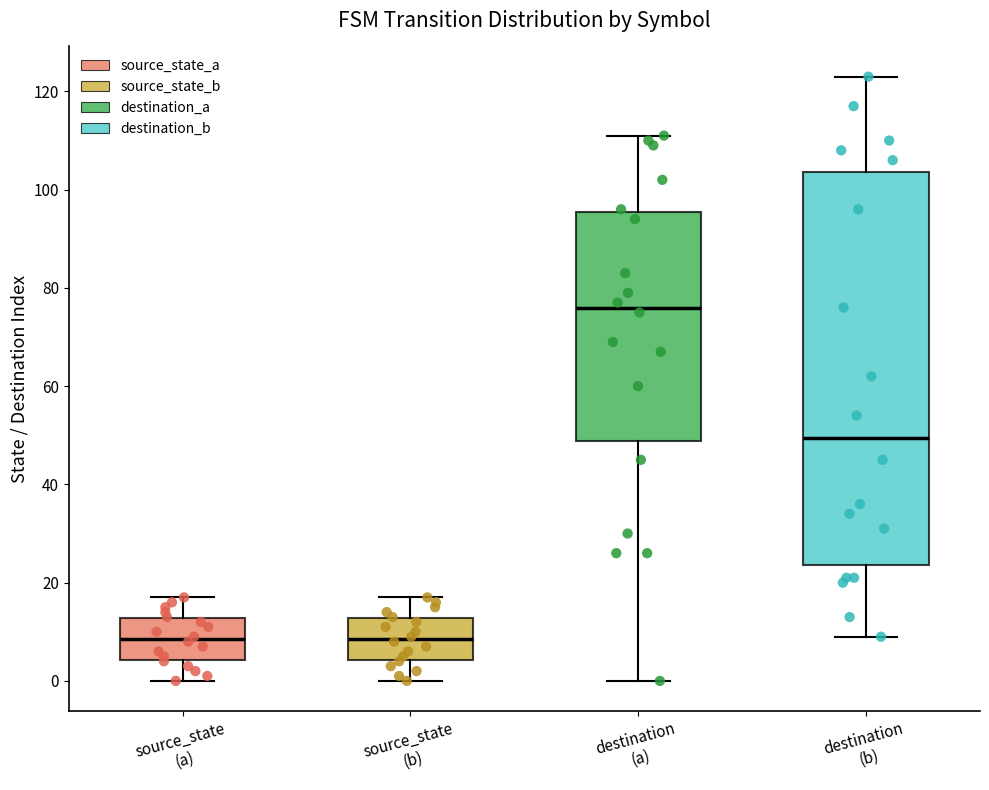

Reading left to right, transcribe this box plot: for each box, give where its median line is, the range the box spans, and where its two whiskers end, as read against the y-axis. The values are not printed on the chart, so give them approximately, as read against the axis.

source_state (a): median 8, box 4 to 12, whiskers 0 to 18
source_state (b): median 8, box 4 to 12, whiskers 0 to 18
destination (a): median 76, box 48 to 96, whiskers 0 to 112
destination (b): median 50, box 24 to 104, whiskers 10 to 124